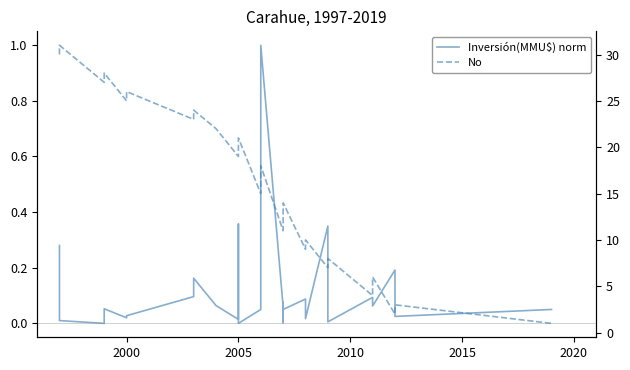

What is the value of the No point at the 23rd from the left?

10.0